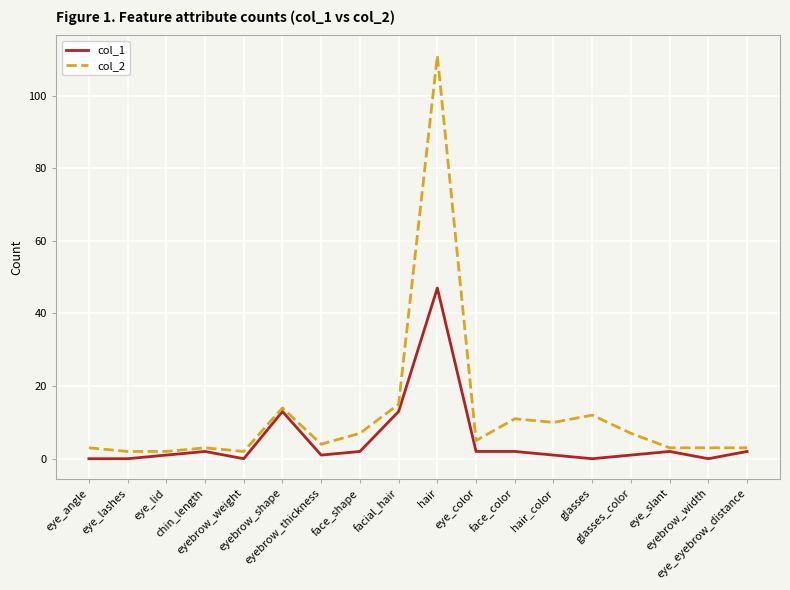

List the series in order of their overall mean, highest first.

col_2, col_1